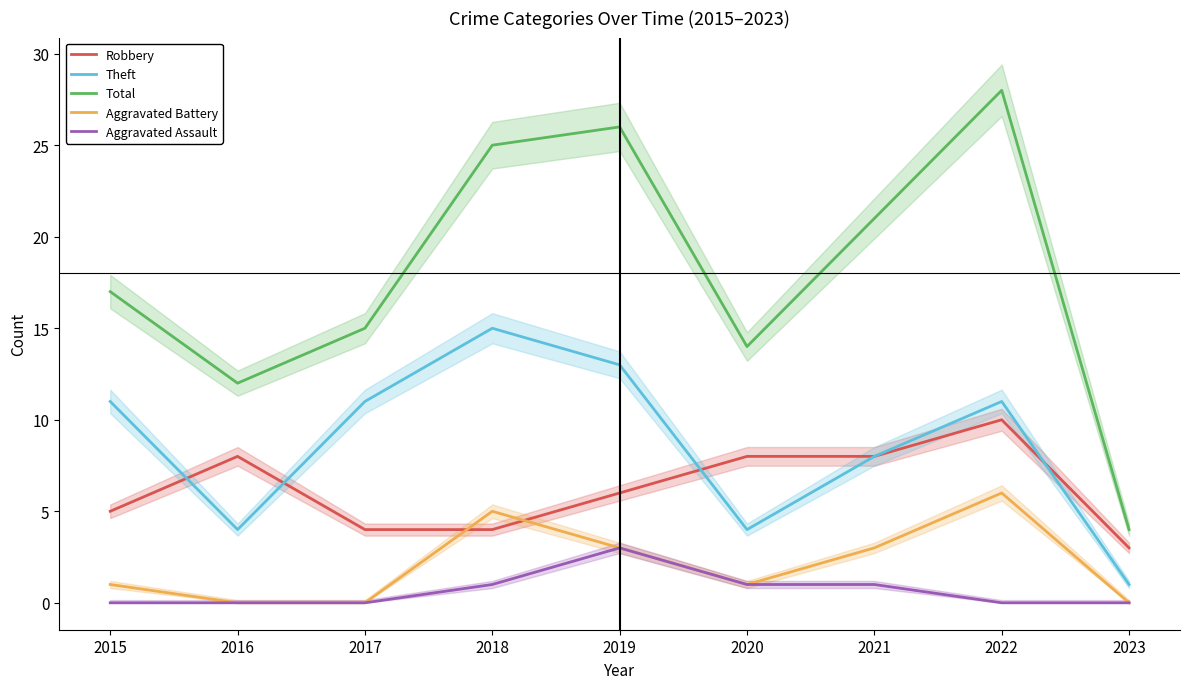

What is the sum of all Theft values?

78